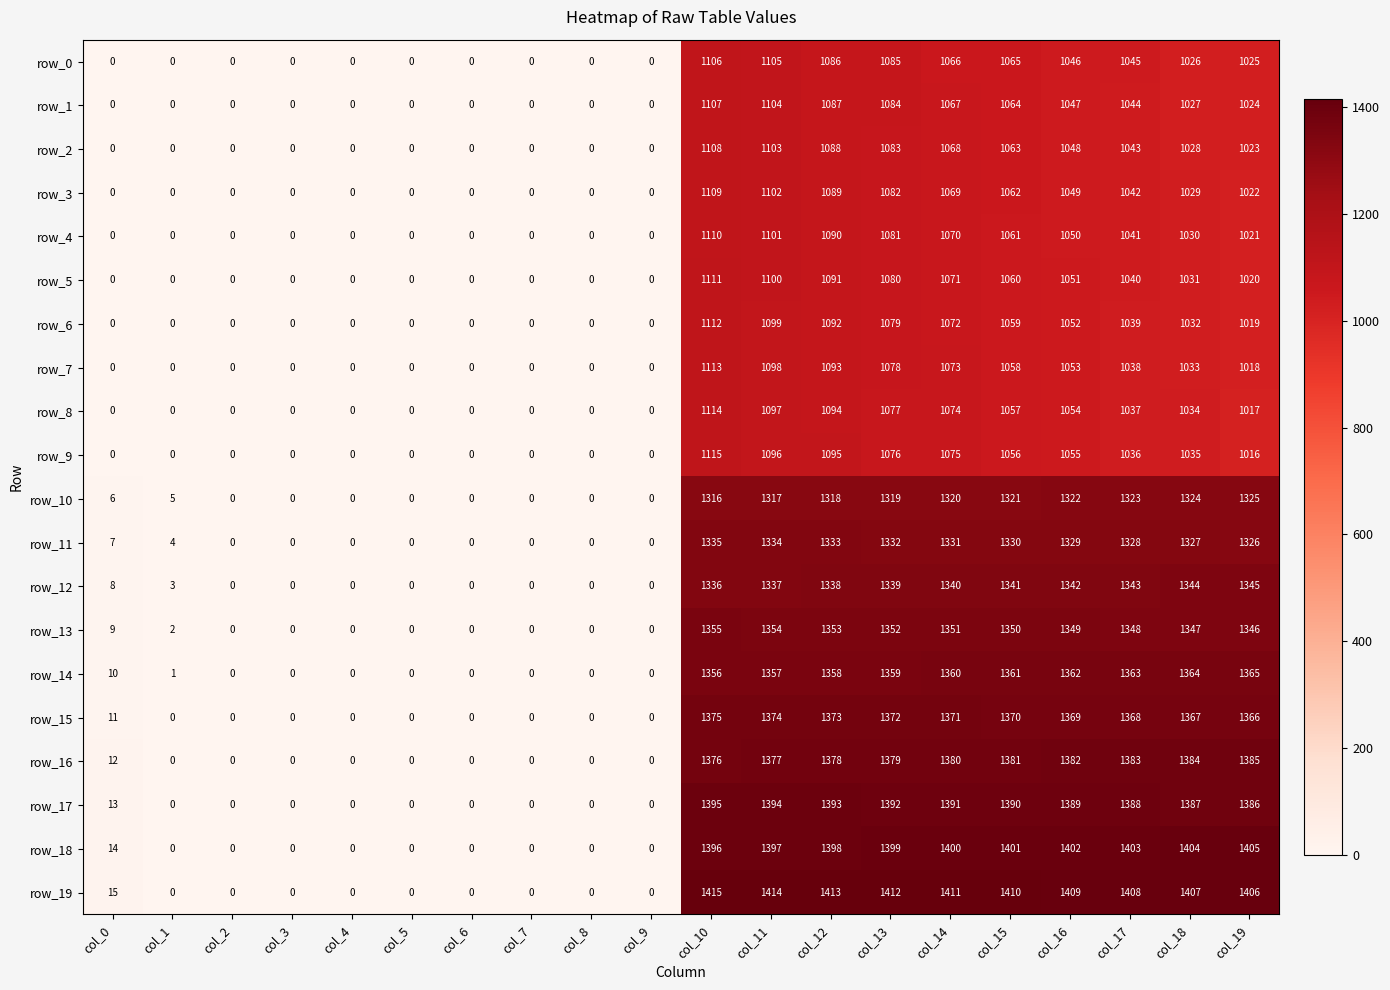

What is the difference between the row_14 values at col_18 and col_6?

1364